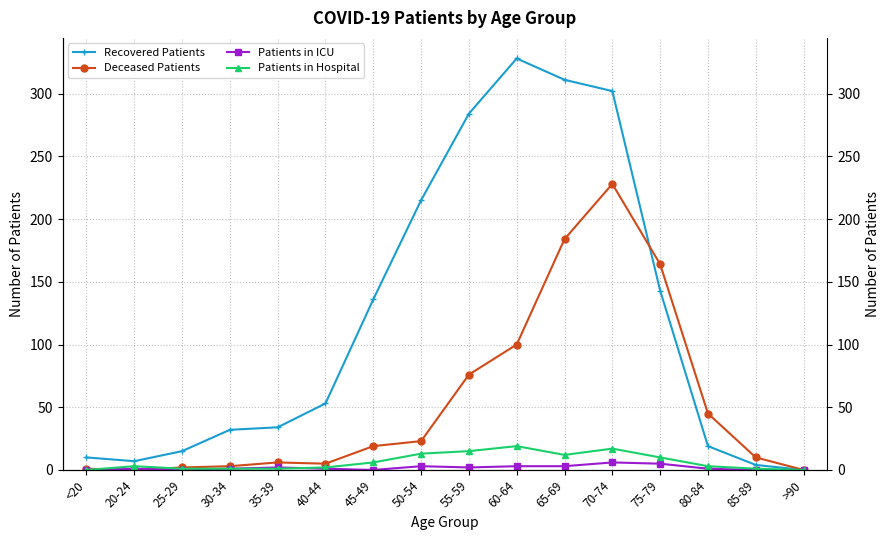

What is the label of the 6th point from the right?

65-69